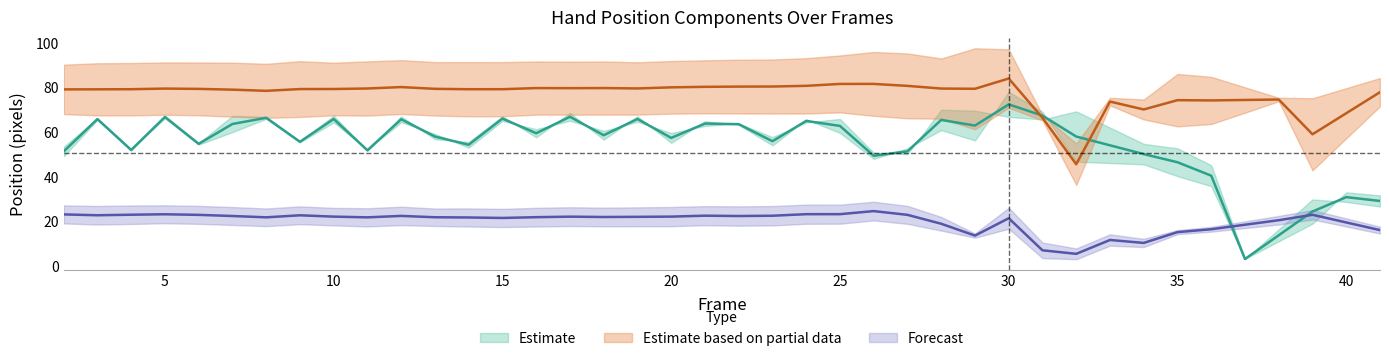

True or false: posFromWrist_9y_L has a value of 106.7 at 22.

False